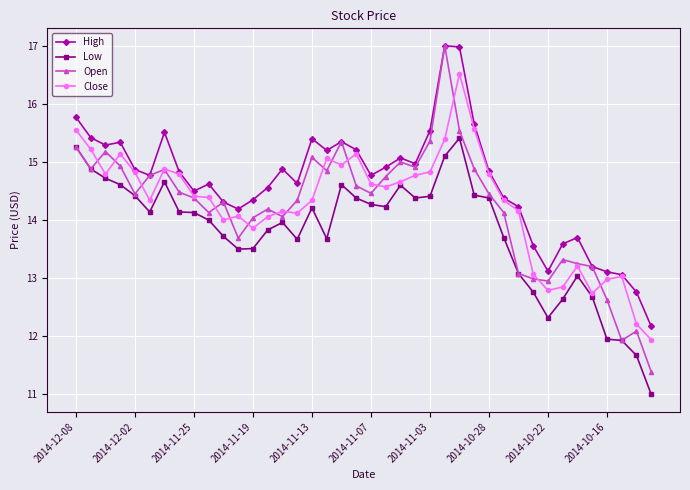

True or false: High and Low intersect in this chart.

False